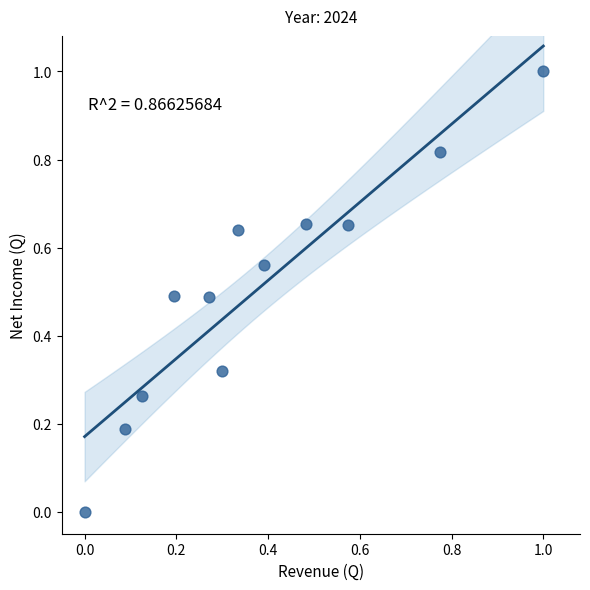

What is the range of X values (max minus min)?

1.0